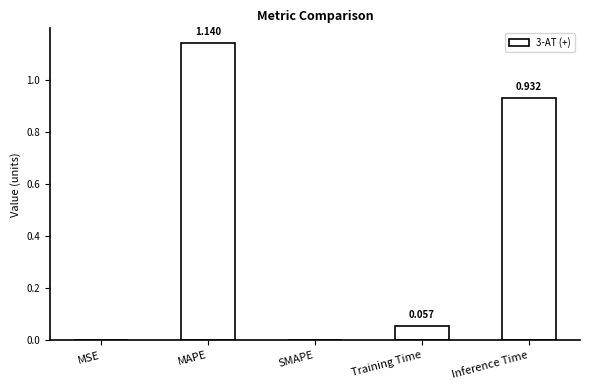

What is the sum of all values?

2.1